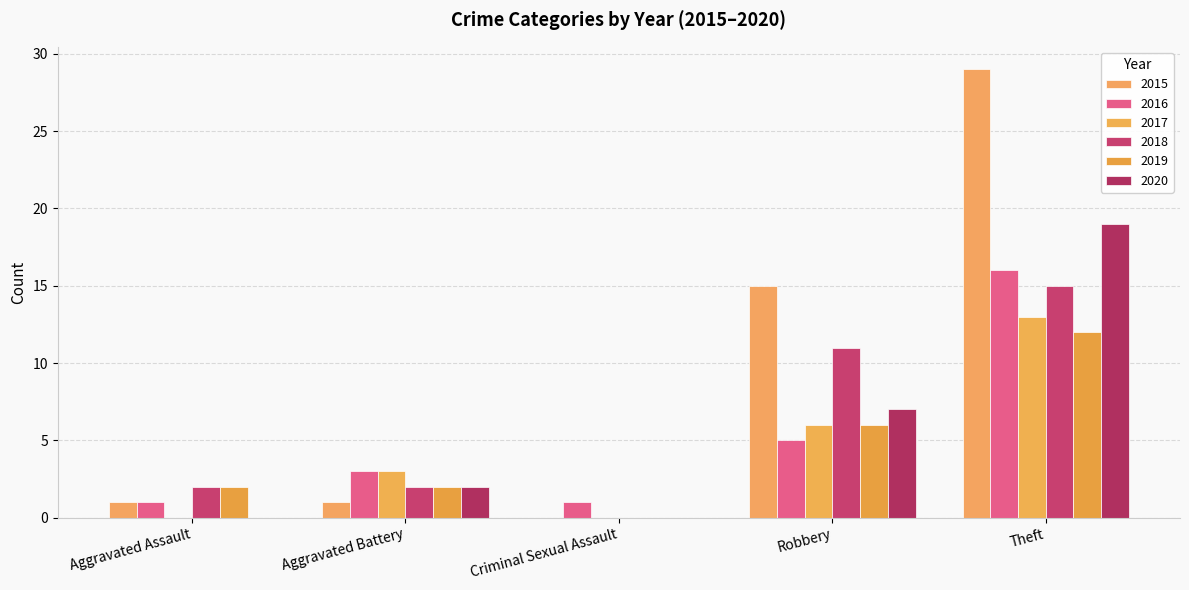

Rank the series by their maximum value, from highest to lowest.

2015, 2020, 2016, 2018, 2017, 2019